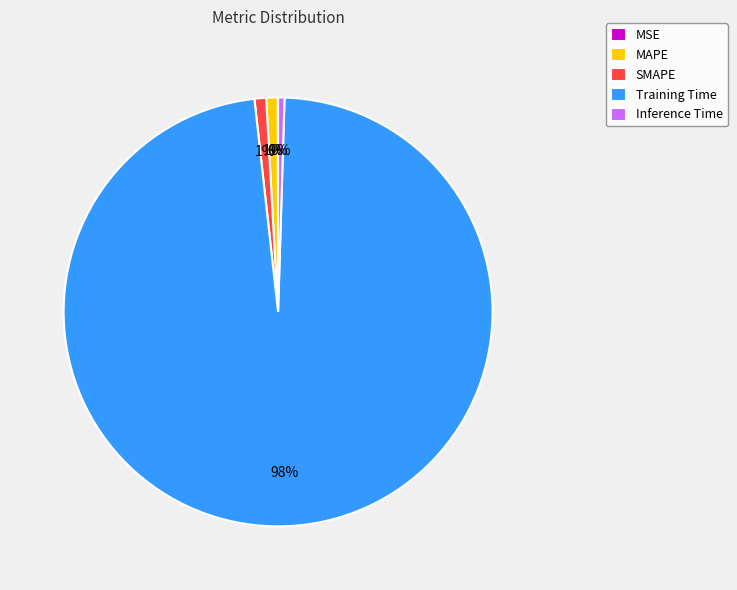

To the nearest percent, what is the difference between the largest and smallest slice percentages?

98%